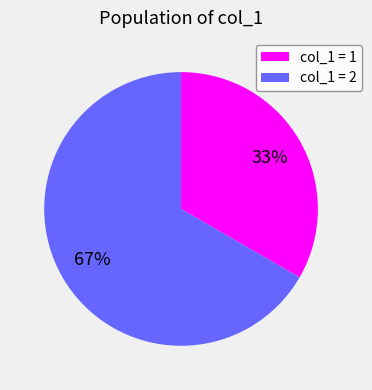

Combined, do col_1 = 2 and col_1 = 1 account for over 50%?

Yes